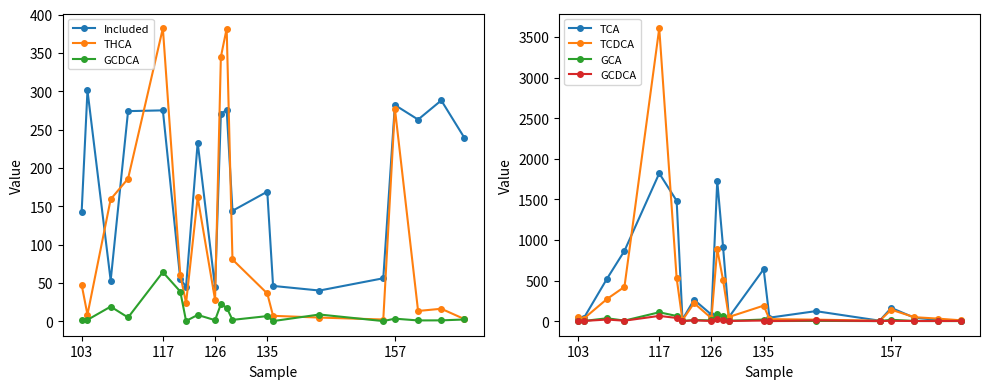

Reading left to right, extract all data points from this chart.

Included: 143.0	301.0	53.0	274.0	275.0	55.0	45.0	233.0	44.0	270.0	276.0	144.0	169.0	46.0	40.0	56.0	282.0	263.0	288.0	239.0
THCA: 47.4	8.6	159.1	186.0	382.1	60.4	23.7	161.5	27.8	344.8	381.7	80.5	36.1	7.0	4.7	2.2	277.4	13.3	16.2	2.7
GCDCA: 1.2	1.7	19.0	4.9	64.0	38.7	0.3	8.2	1.3	22.1	17.6	1.7	6.7	0.1	8.7	0.2	3.3	1.0	1.1	2.2
TCA: 34.2	37.5	523.2	865.0	1820.3	1482.2	19.3	262.5	79.3	1729.2	916.2	47.5	639.4	42.3	122.5	4.9	162.7	40.9	15.3	1.8
TCDCA: 50.9	31.1	272.7	421.5	3607.5	528.4	11.2	221.8	35.2	886.7	505.4	50.6	190.4	23.8	17.9	4.9	140.2	48.0	30.7	9.6
GCA: 1.6	1.5	34.8	6.0	108.5	63.1	1.0	14.0	8.1	92.0	62.9	3.7	19.0	0.6	2.3	0.2	16.0	1.4	0.6	0.2